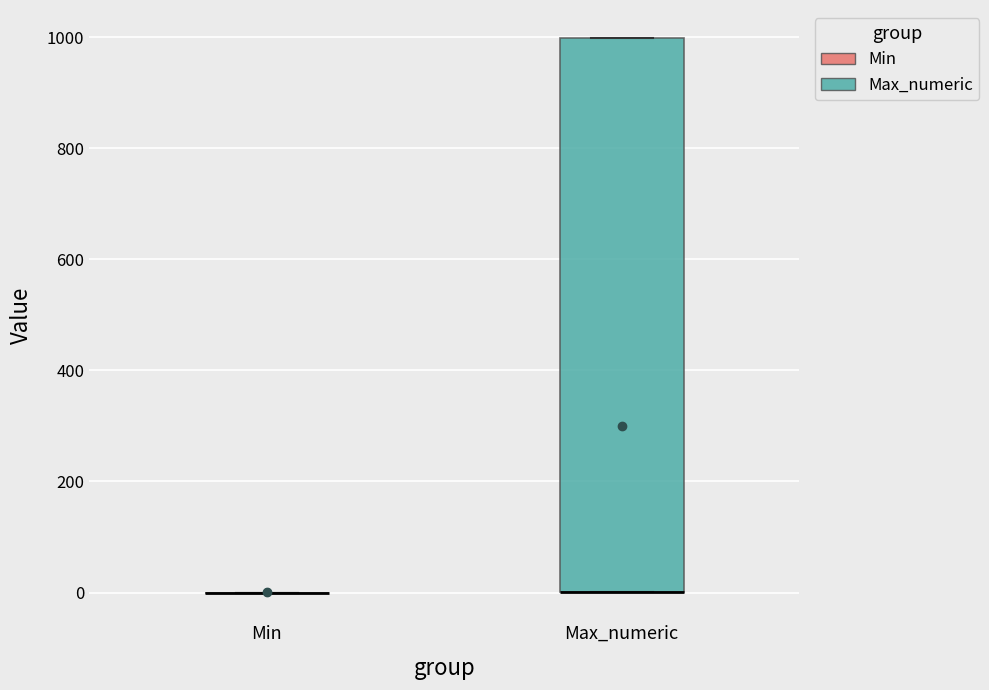

Reading left to right, transcribe this box plot: for each box, give where its median line is, the range the box spans, and where its two whiskers end, as read against the y-axis. The values are not printed on the chart, so give them approximately, as read against the axis.

Min: box collapsed to a line at 0, whiskers 0 to 0
Max_numeric: median 0 (drawn on the box's lower edge), box 0 to 1000, whiskers 0 to 1000